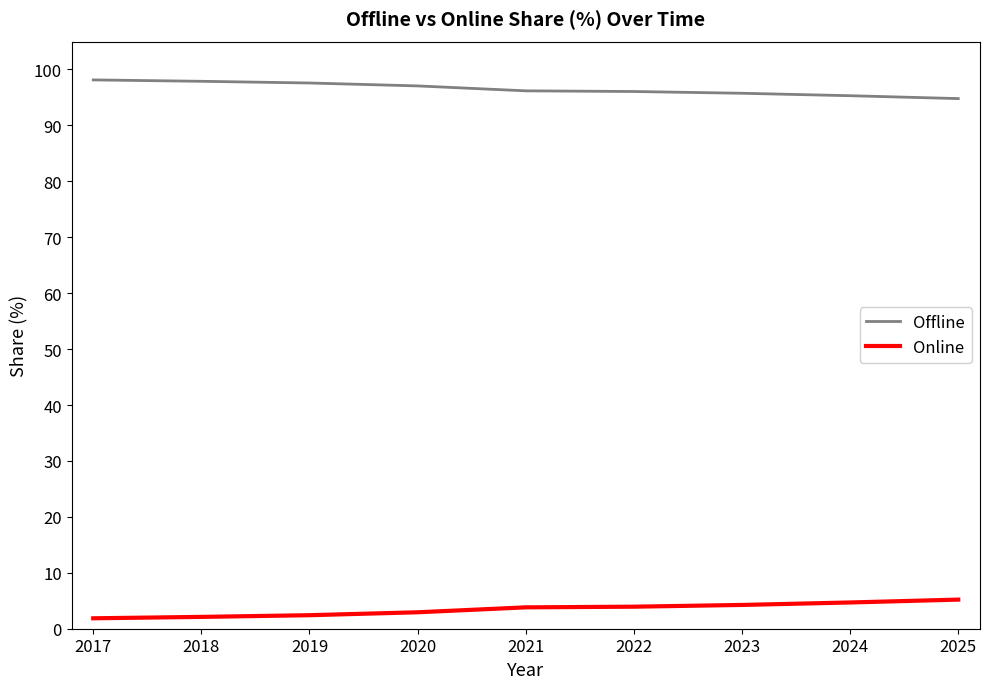

True or false: Online and Offline intersect in this chart.

False